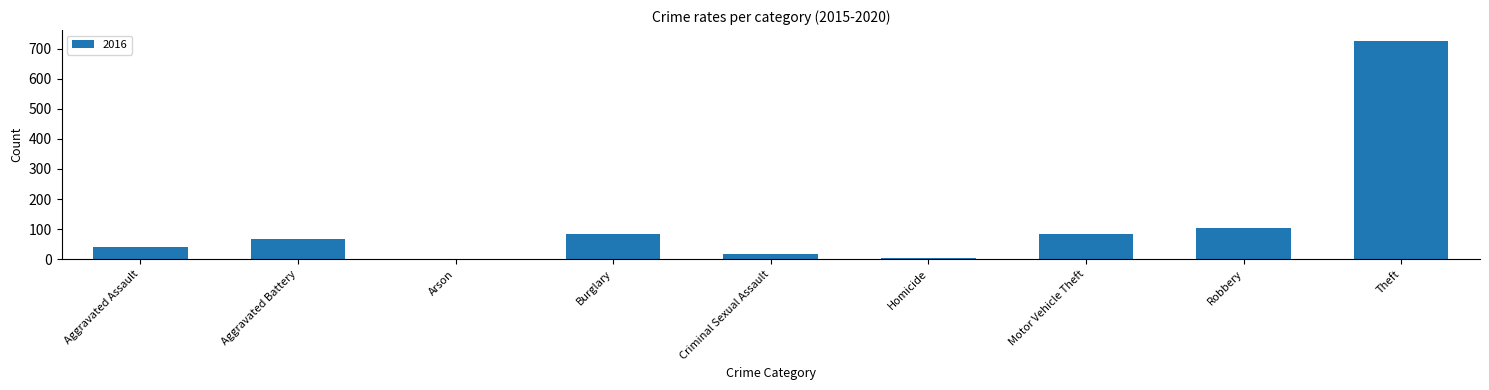

Which label corresponds to the largest value in the chart?

Theft